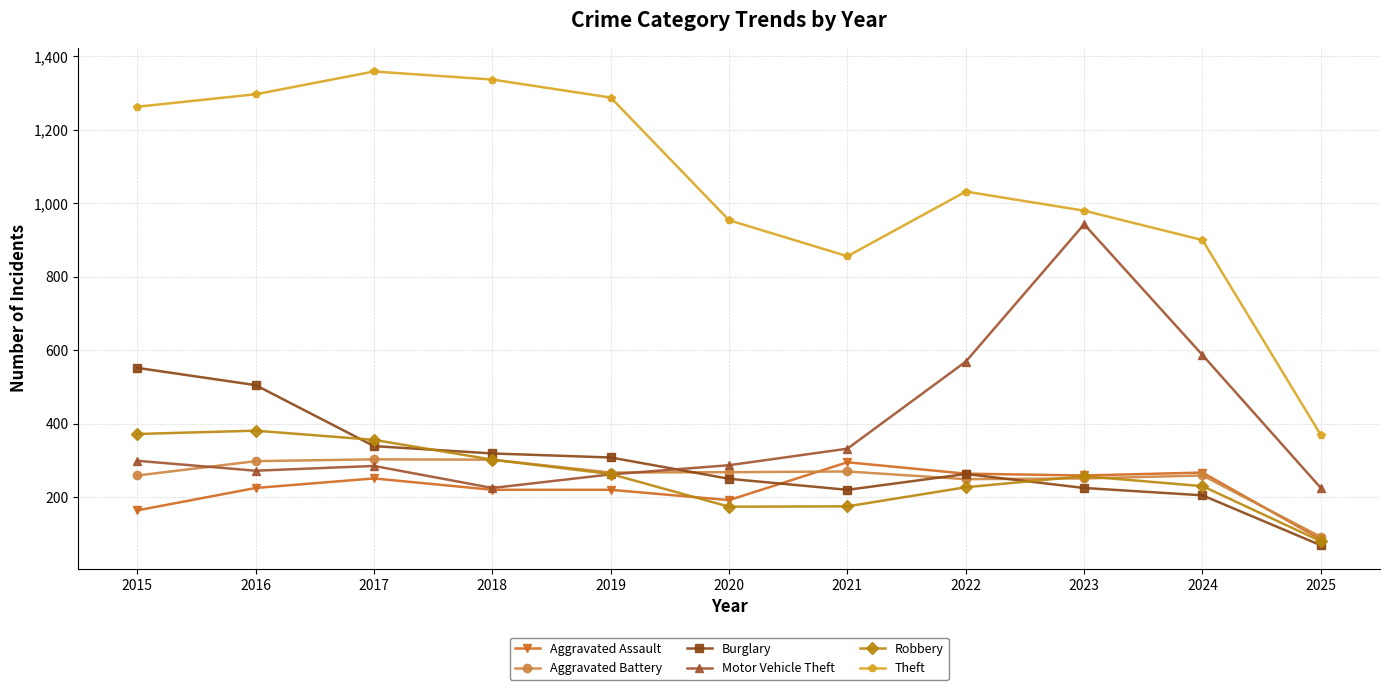

True or false: Motor Vehicle Theft and Theft intersect in this chart.

False